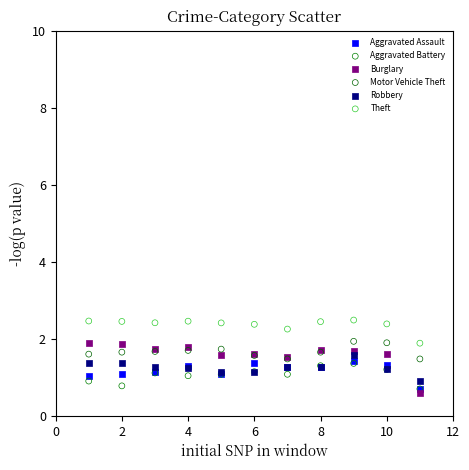

What are all the series names shown in the legend?

Aggravated Assault, Aggravated Battery, Burglary, Motor Vehicle Theft, Robbery, Theft